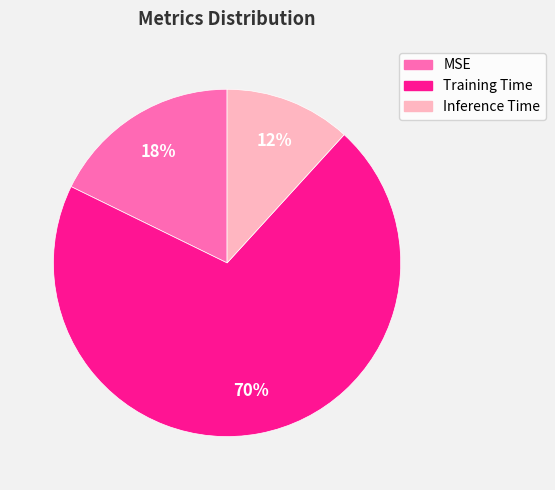

Is the sum of Inference Time and Training Time greater than half?

Yes